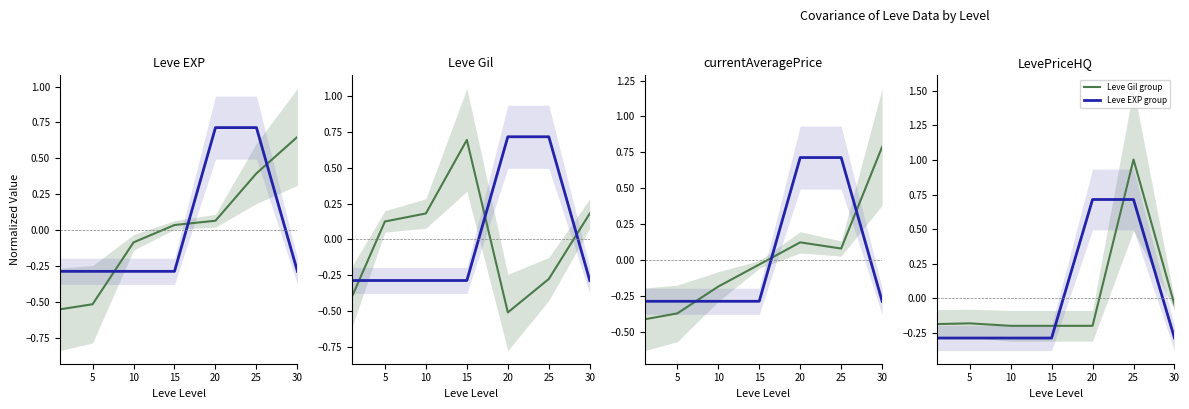

True or false: Leve EXP group has more than 1 interior local peaks.

False